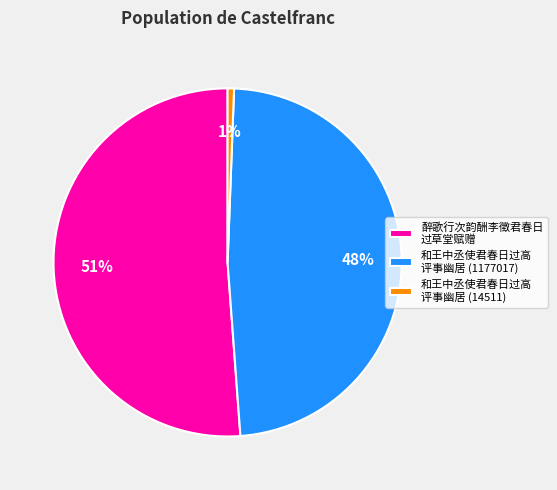

Which category has the biggest portion of the pie?

醉歌行次韵酬李徵君春日 过草堂赋赠